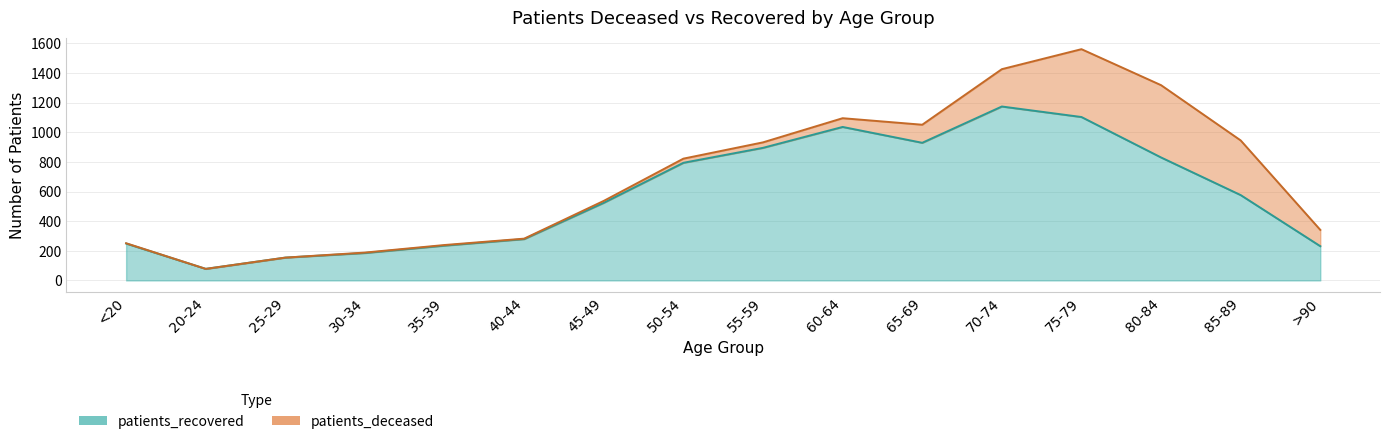

What is the label of the 12th point from the left?

70-74